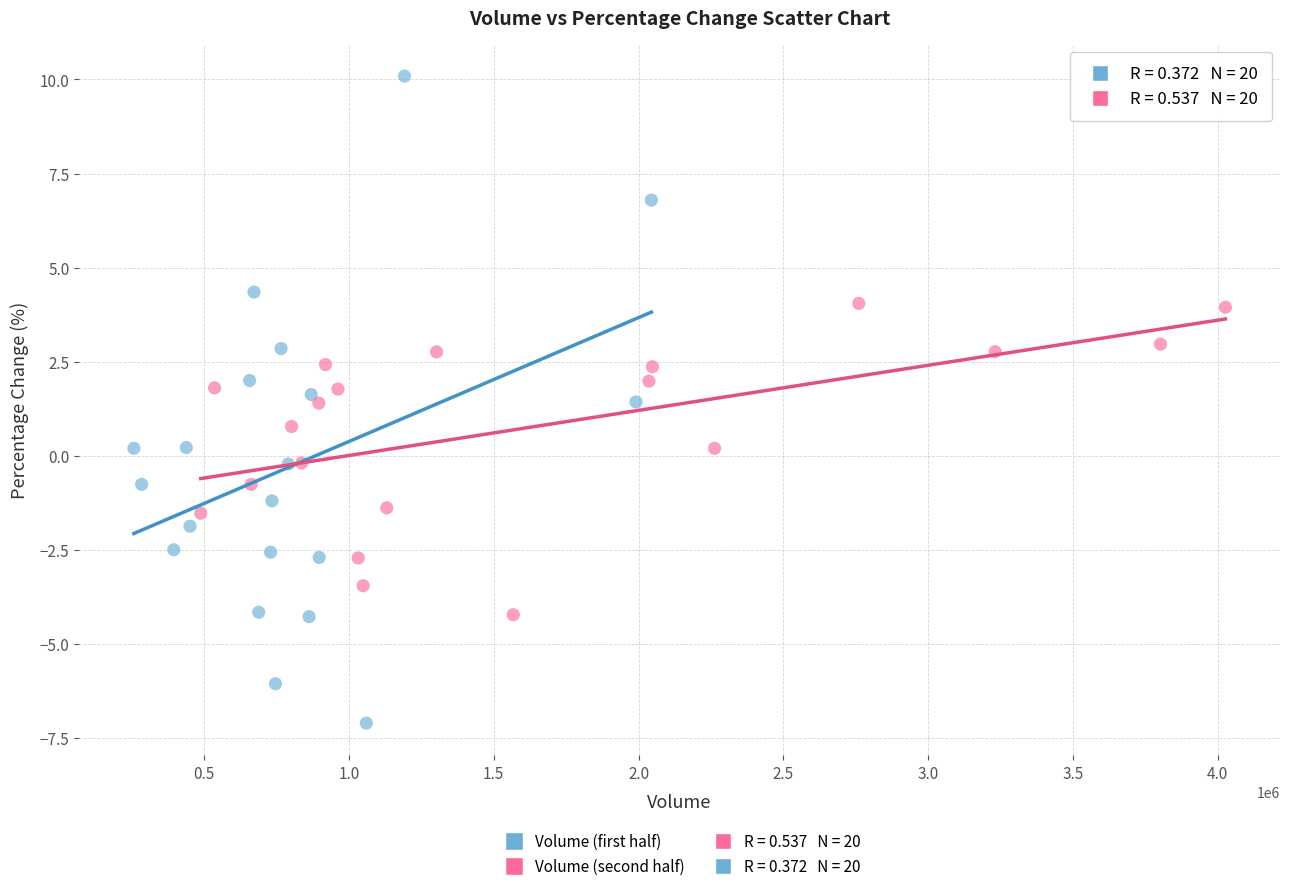

Which series contains the lowest Y value?

Volume (first half)